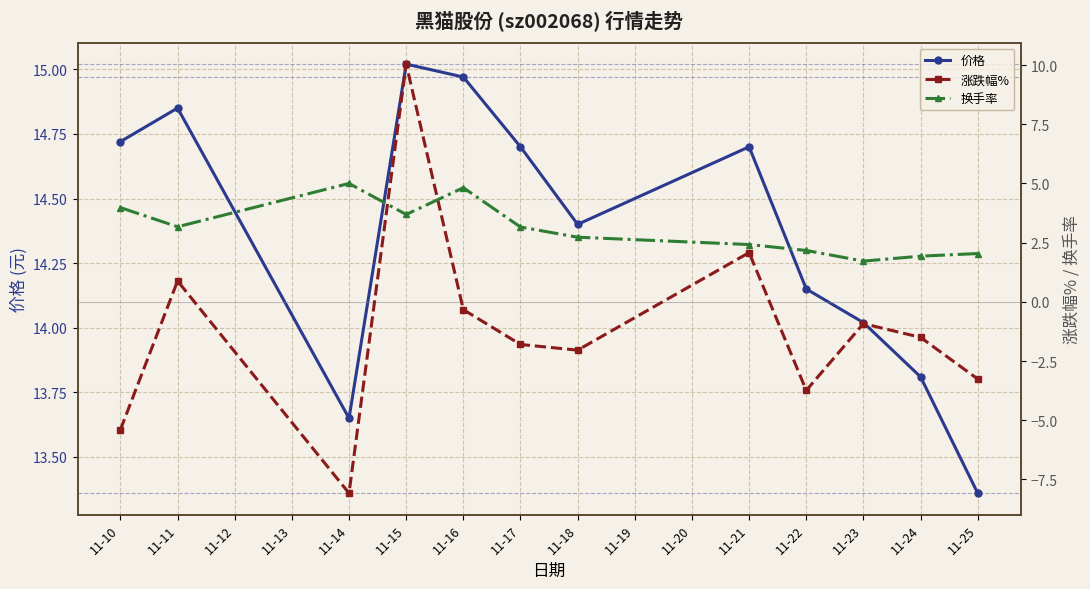

At which category does 价格 reach its first local peak?

11-11